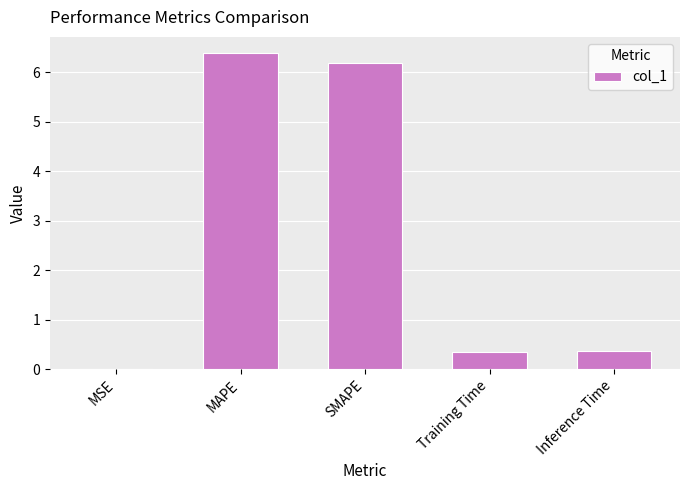

What is the sum of the values at Inference Time and Training Time?

0.7